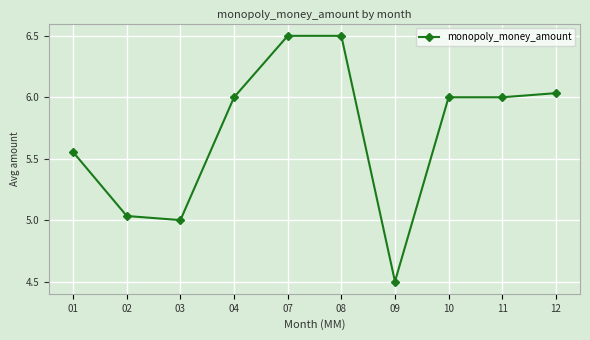

The chart shows a value of 6.5 at 08. True or false?

True